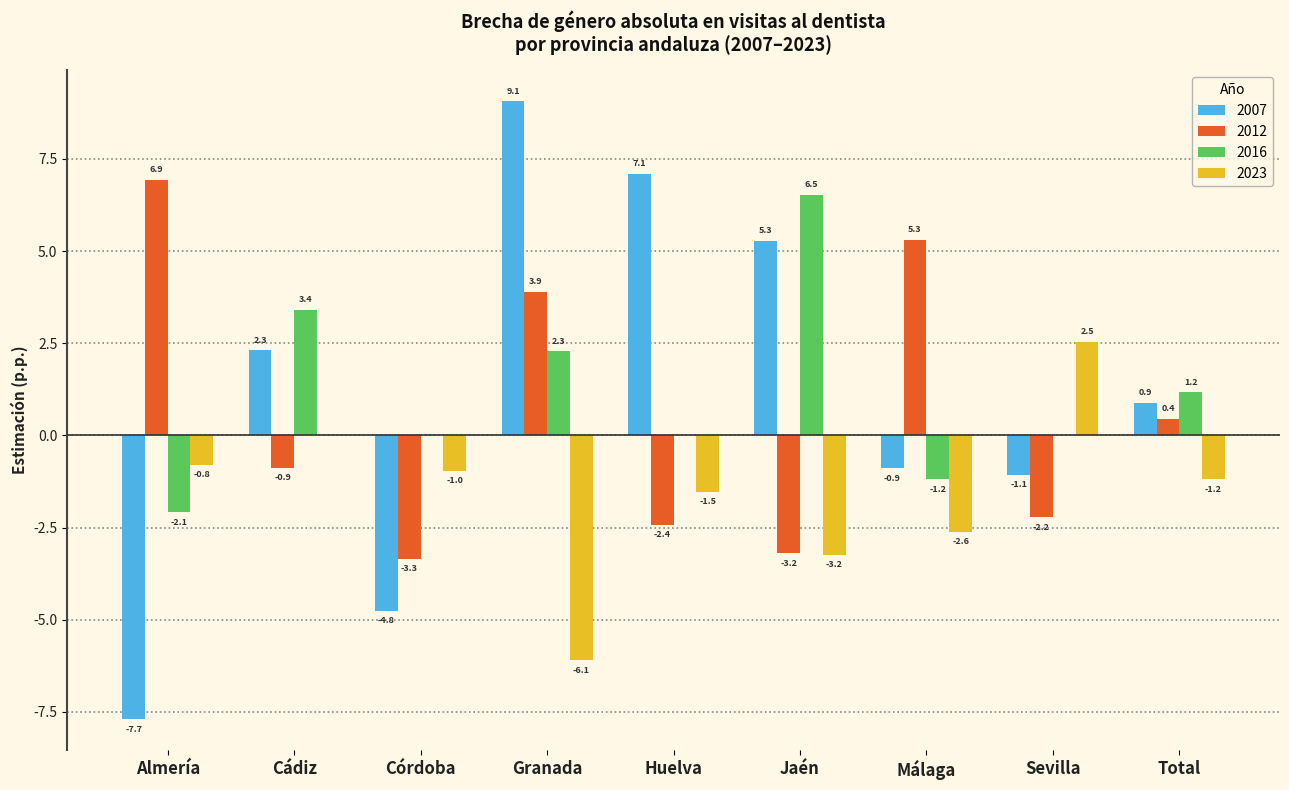

What is the sum of the 2023 values at Málaga and Almería?

-3.4